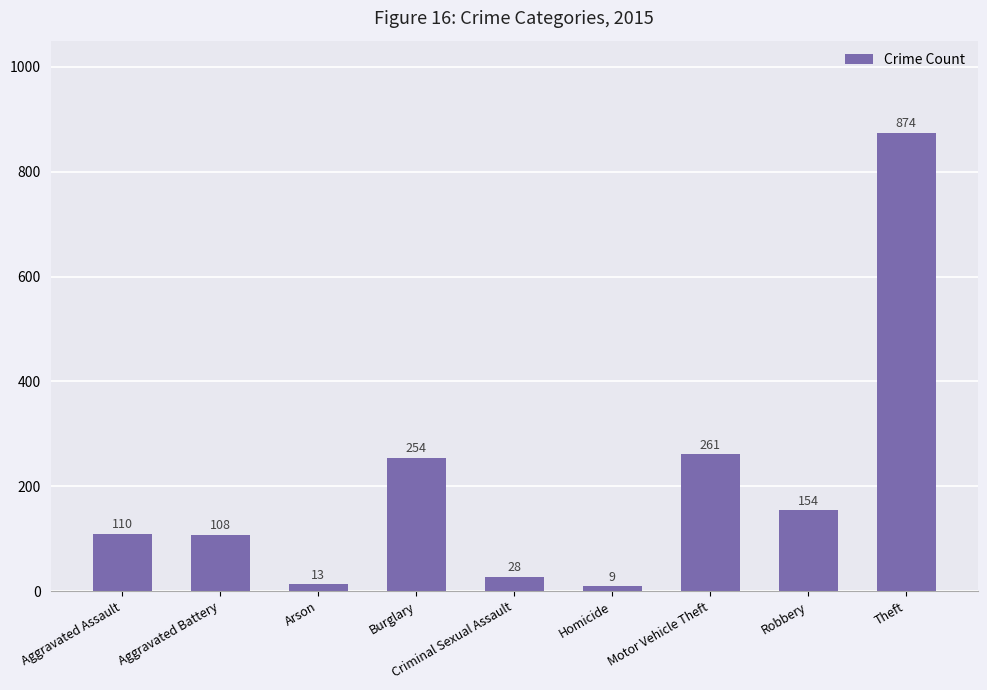

What is the sum of all values?

1811